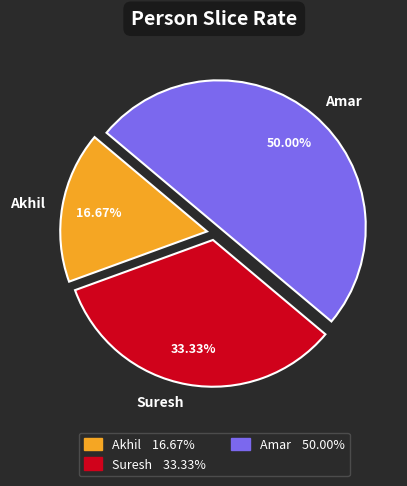

How many slices are in this pie chart?

3